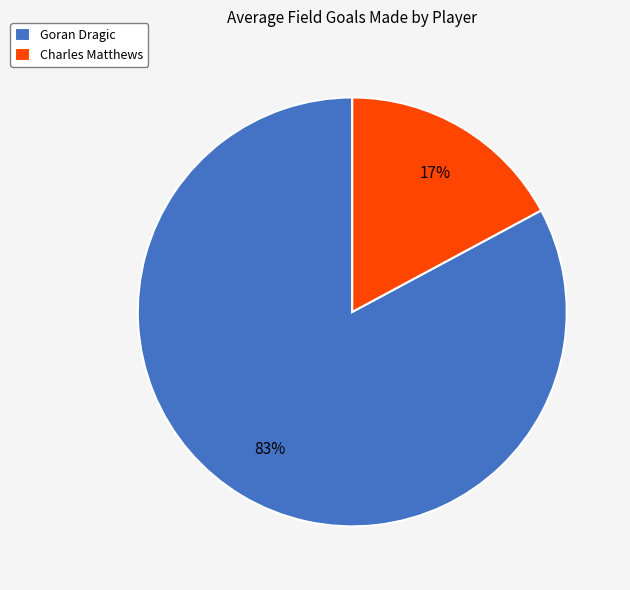

How many slices are in this pie chart?

2